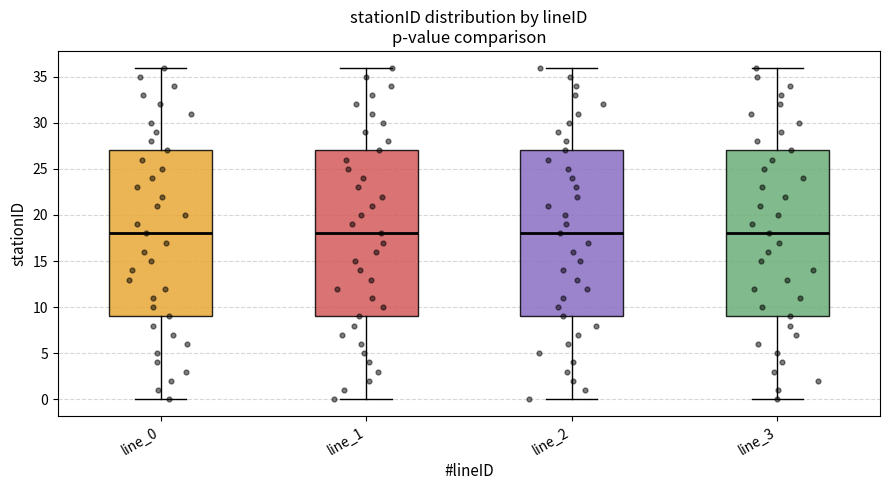

Where does the lower whisker of the box for line_3 end on the y-axis? The values are not printed on the chart, so give them approximately, as read against the axis.

0